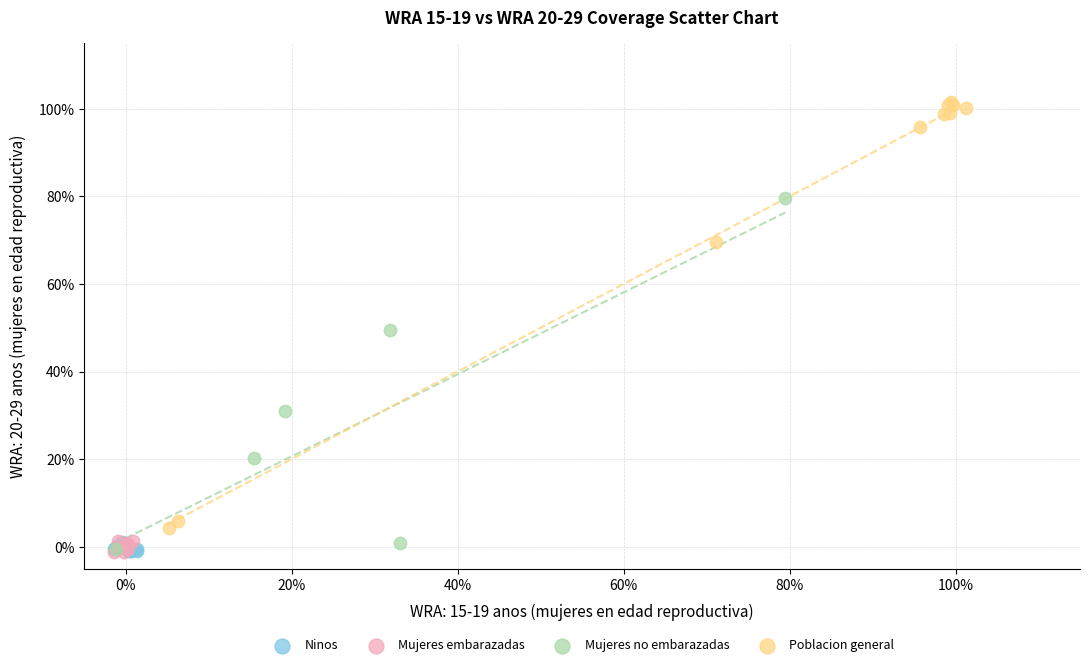

What are all the series names shown in the legend?

Ninos, Mujeres embarazadas, Mujeres no embarazadas, Poblacion general